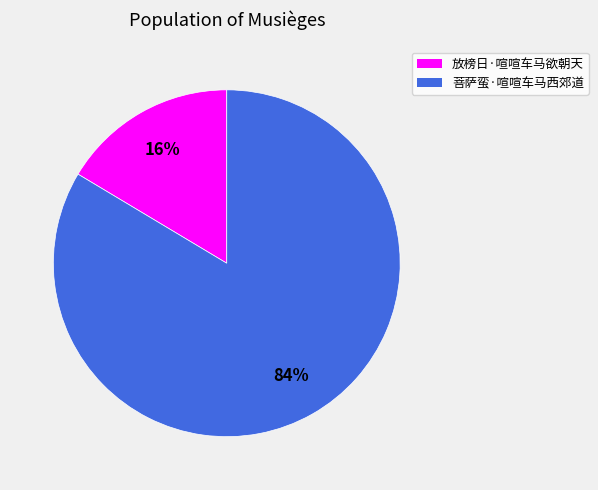

Do 菩萨蛮·喧喧车马西郊道 and 放榜日·喧喧车马欲朝天 together represent more than half of the pie?

Yes